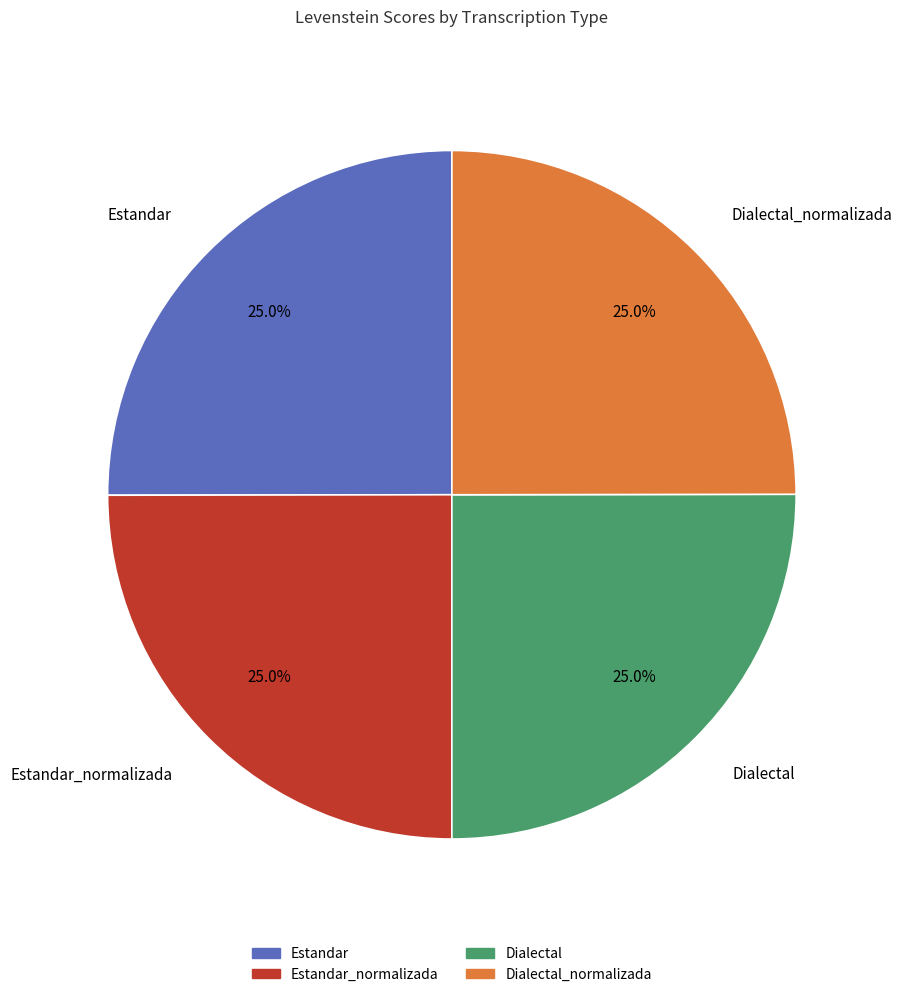

Is it true that Dialectal is 37% of the pie?

False